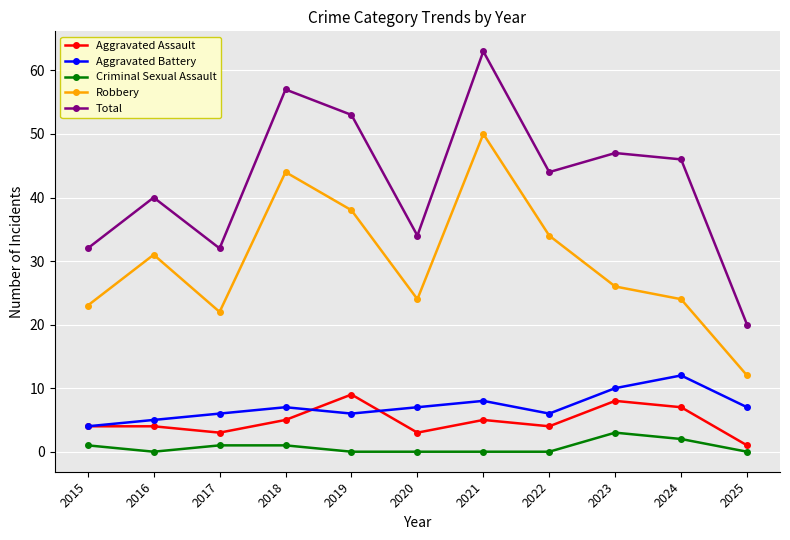

In Total, how many points are lower than both neighbors (excluding endpoints)?

3